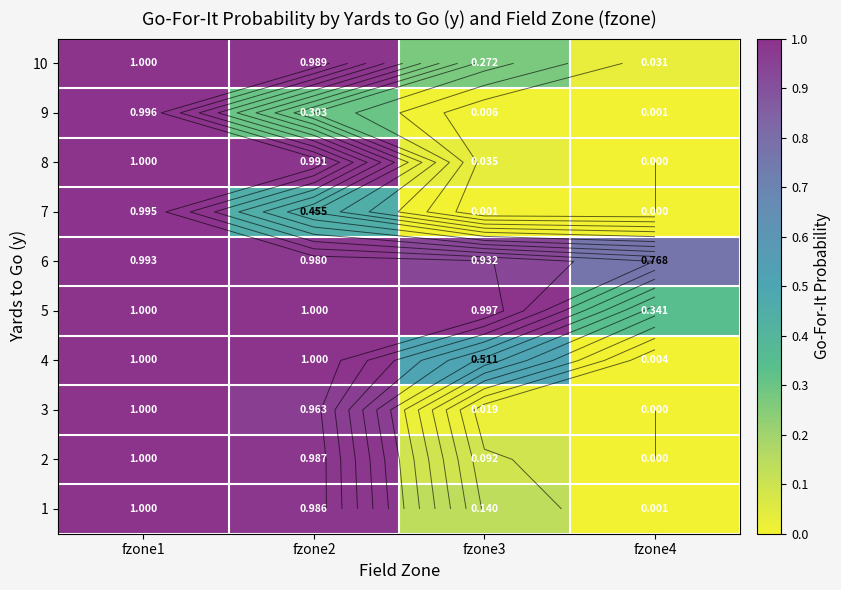

Rank the categories by 5 value from highest to lowest.

fzone1, fzone2, fzone3, fzone4